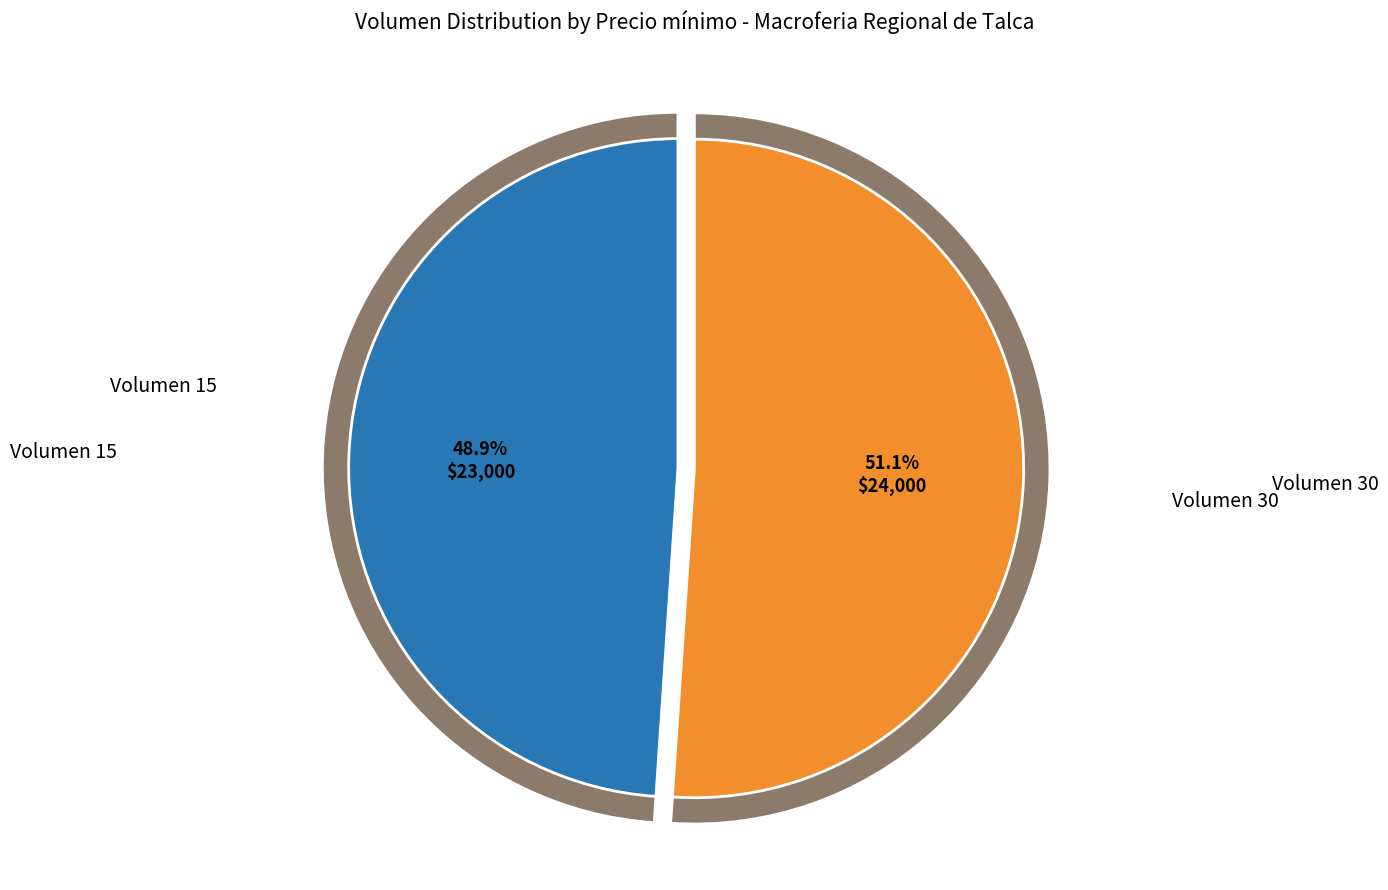

Which has a higher value, 30 or 15?

30